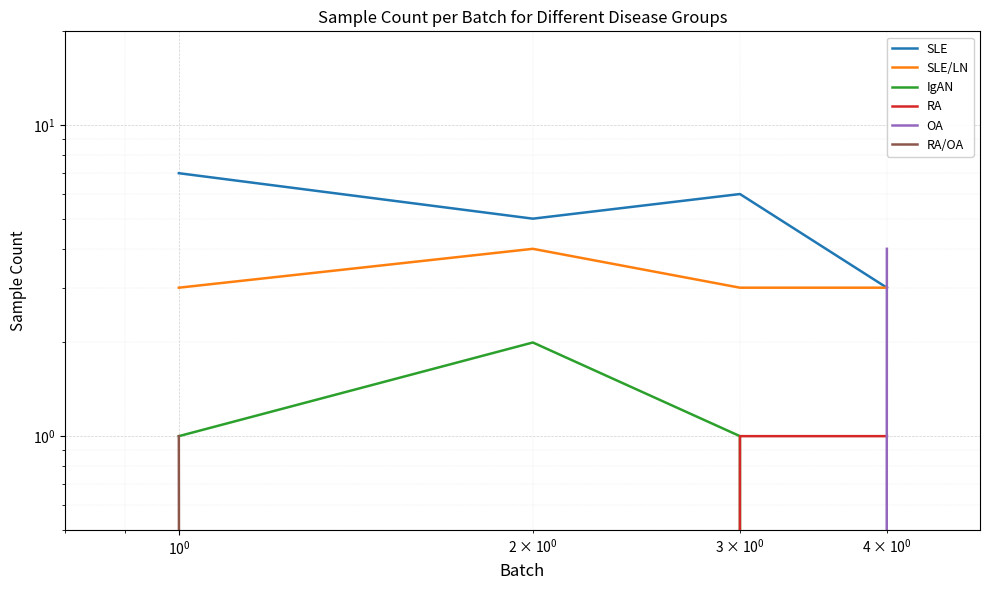

How many SLE values are between 5 and 7?

3